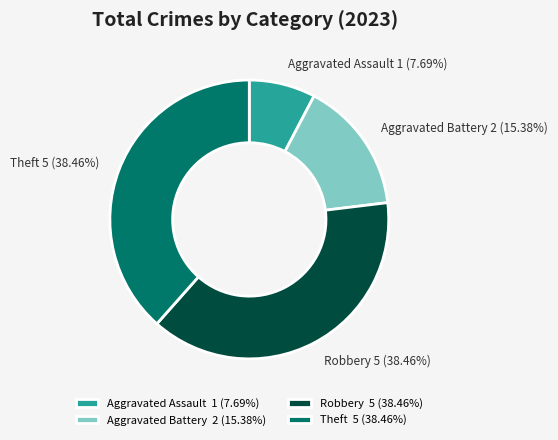

What is the total percentage of Robbery and Aggravated Assault?

46.2%